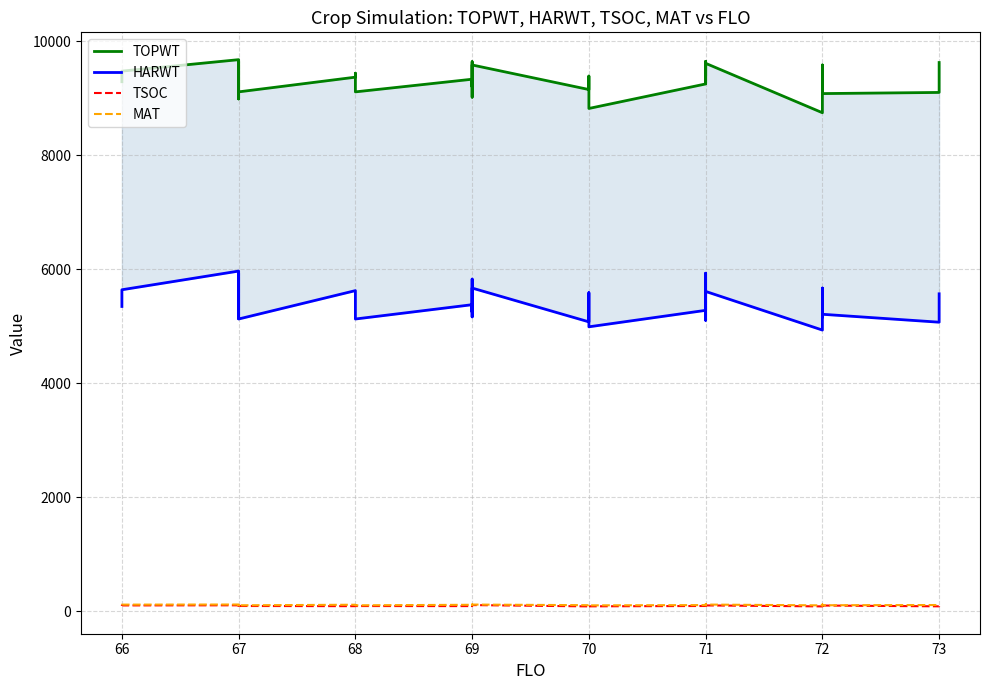

How many interior local peaks does the TSOC series have?

13